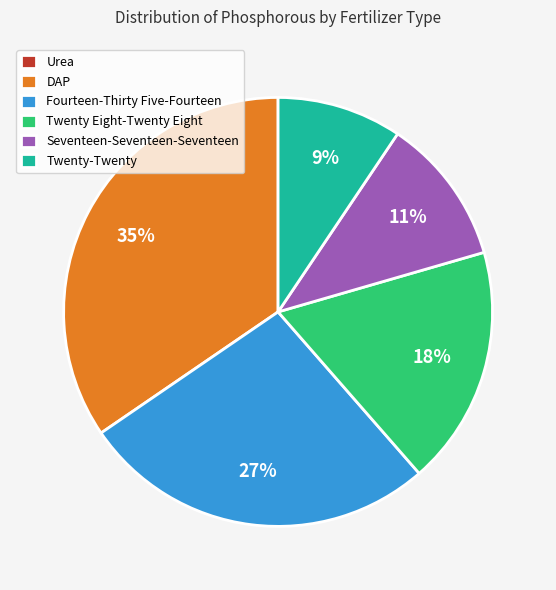

What is the largest slice in the pie chart?

DAP